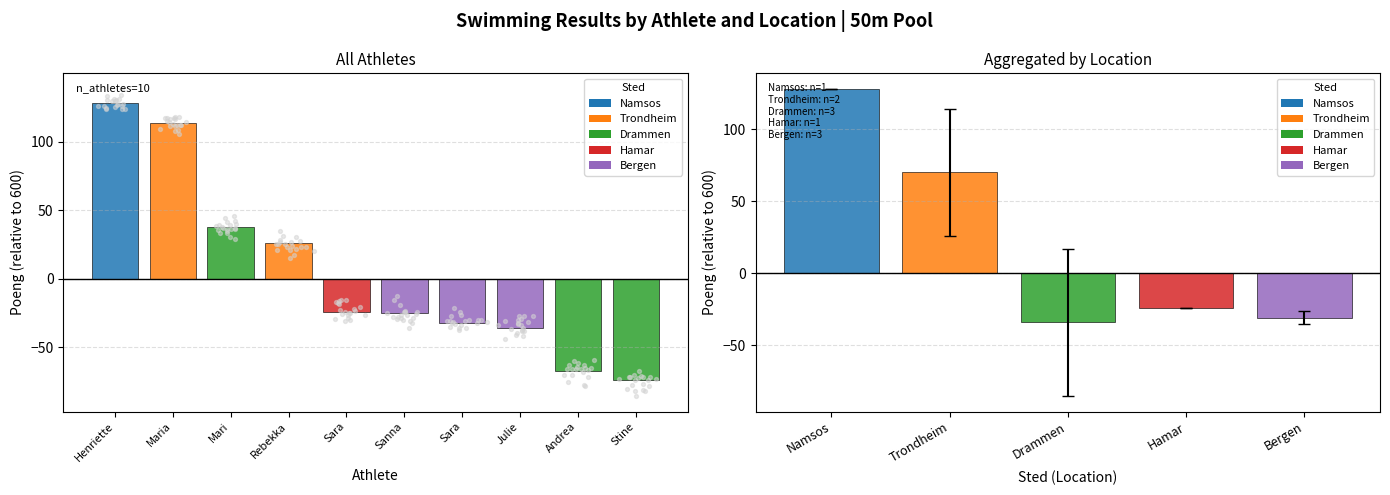

Between Maria Danielsen Altmann and Henriette Martinsen, which is larger?

Henriette Martinsen